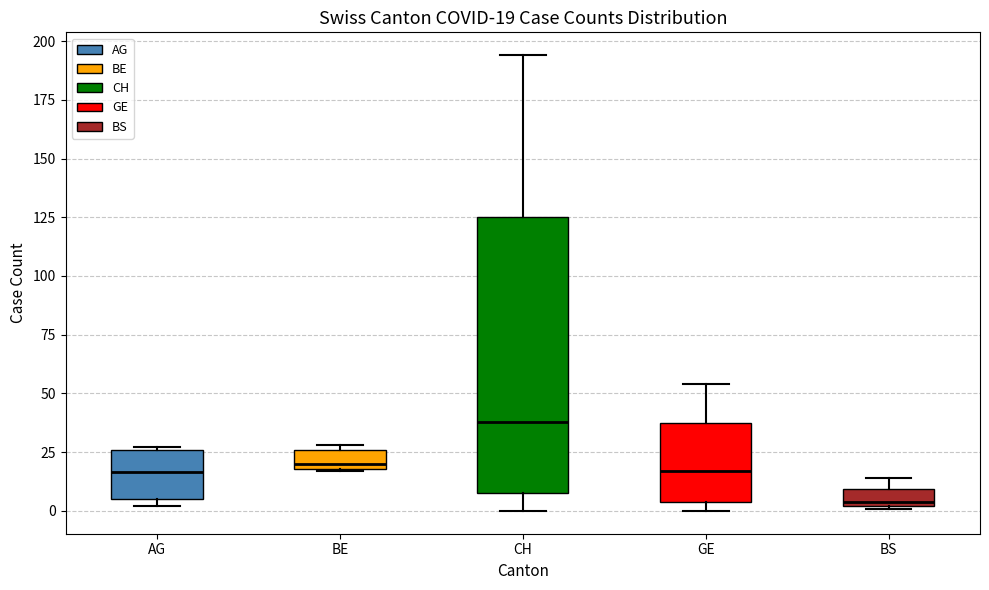

Which box is the tallest, from its lower edge to its upper edge?

CH